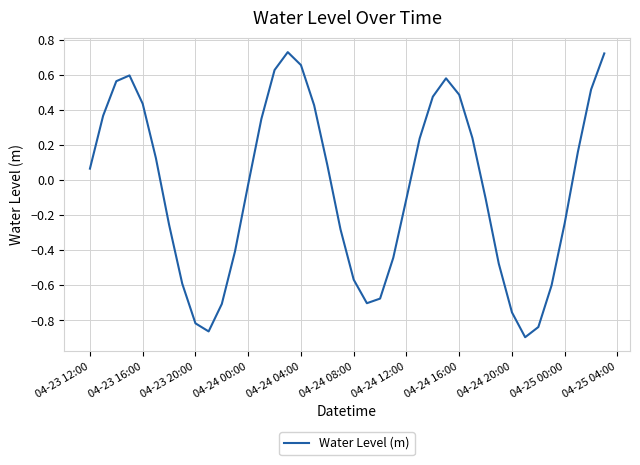

What is the difference between the maximum and minimum values?

1.6